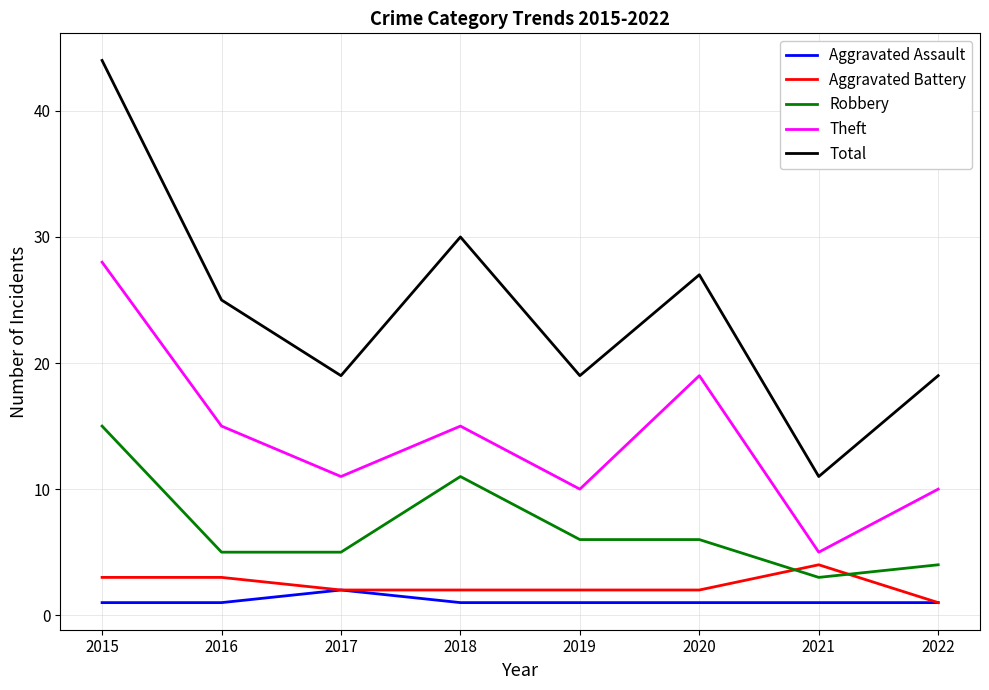

True or false: Robbery and Total cross at least once.

False